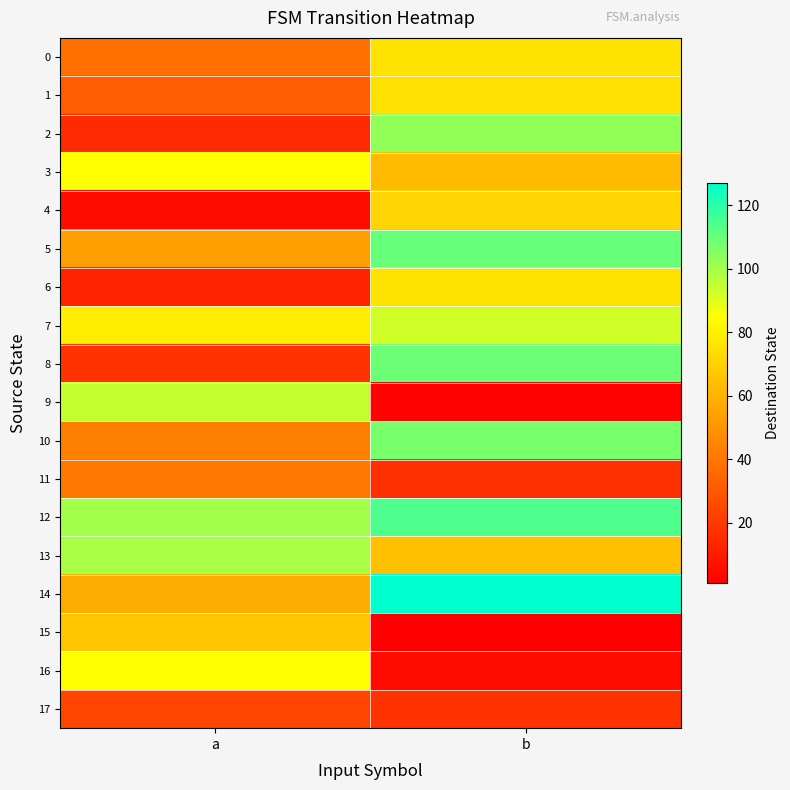

Which has a higher value, b or a?

b